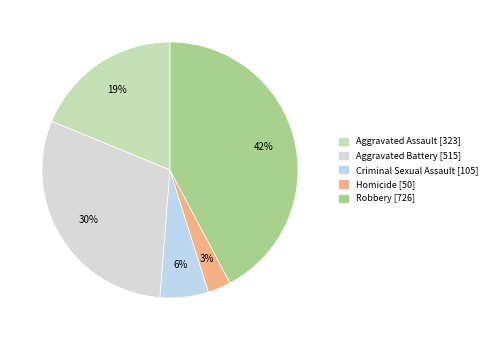

To the nearest percent, what is the average slice percentage?

20%